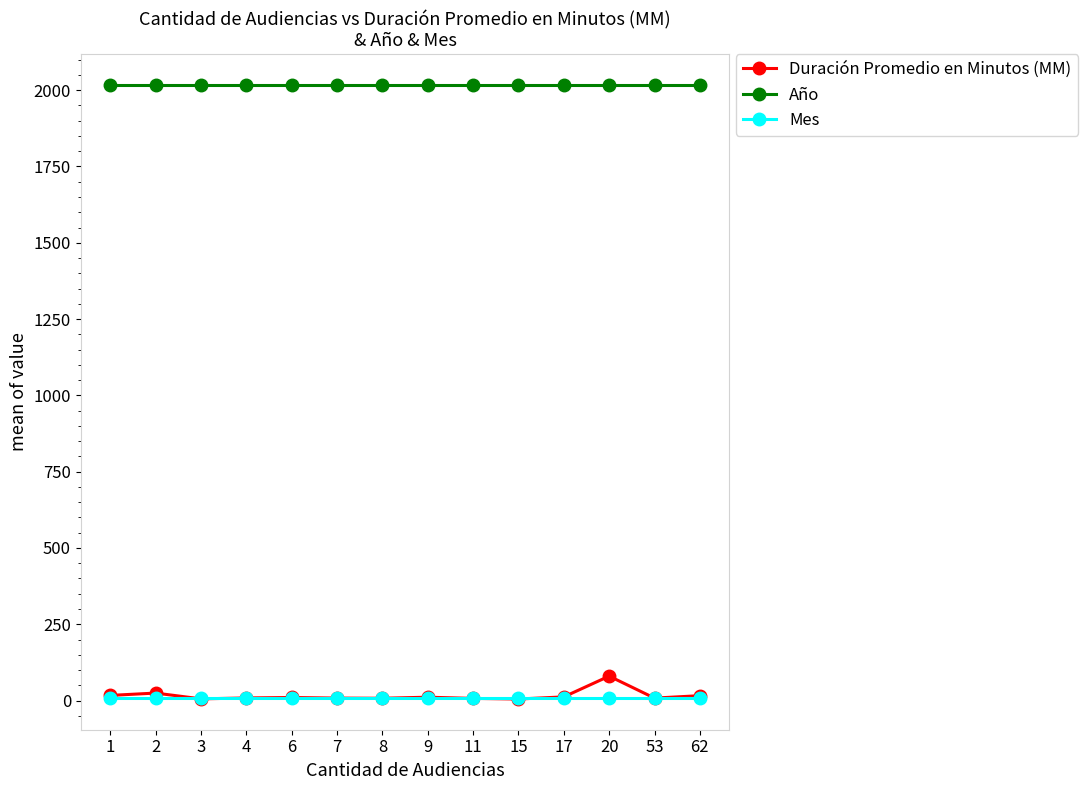

True or false: Duración Promedio en Minutos (MM) has more than 1 points higher than both neighbors.

True